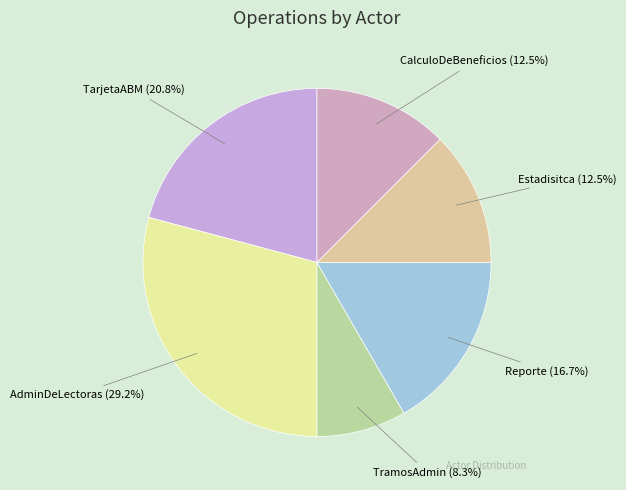

To the nearest percent, what is the average slice percentage?

17%